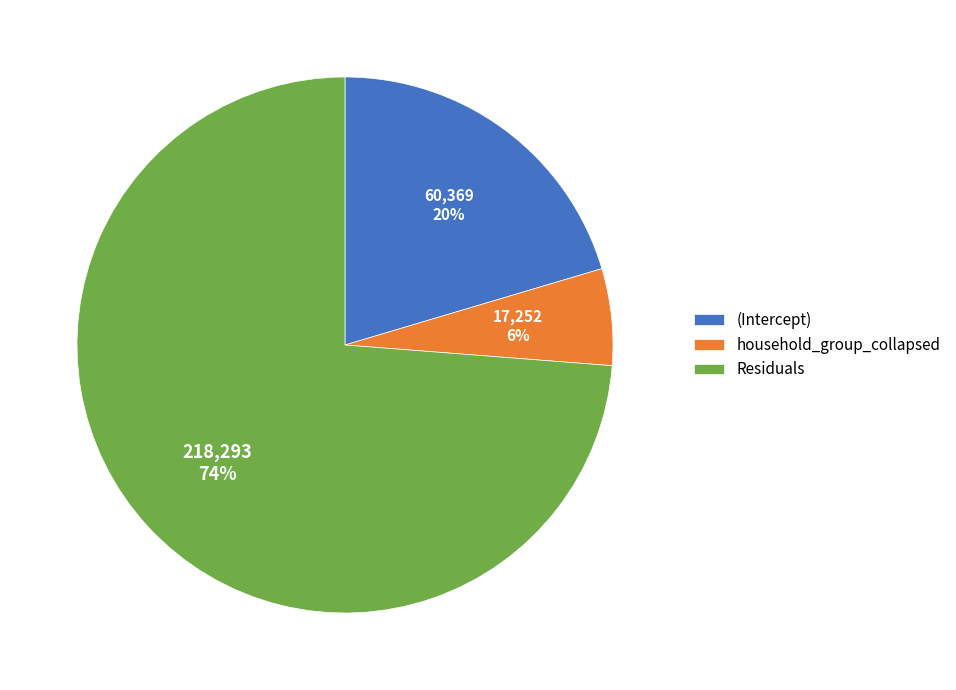

Rank the categories by value from highest to lowest.

Residuals, (Intercept), household_group_collapsed